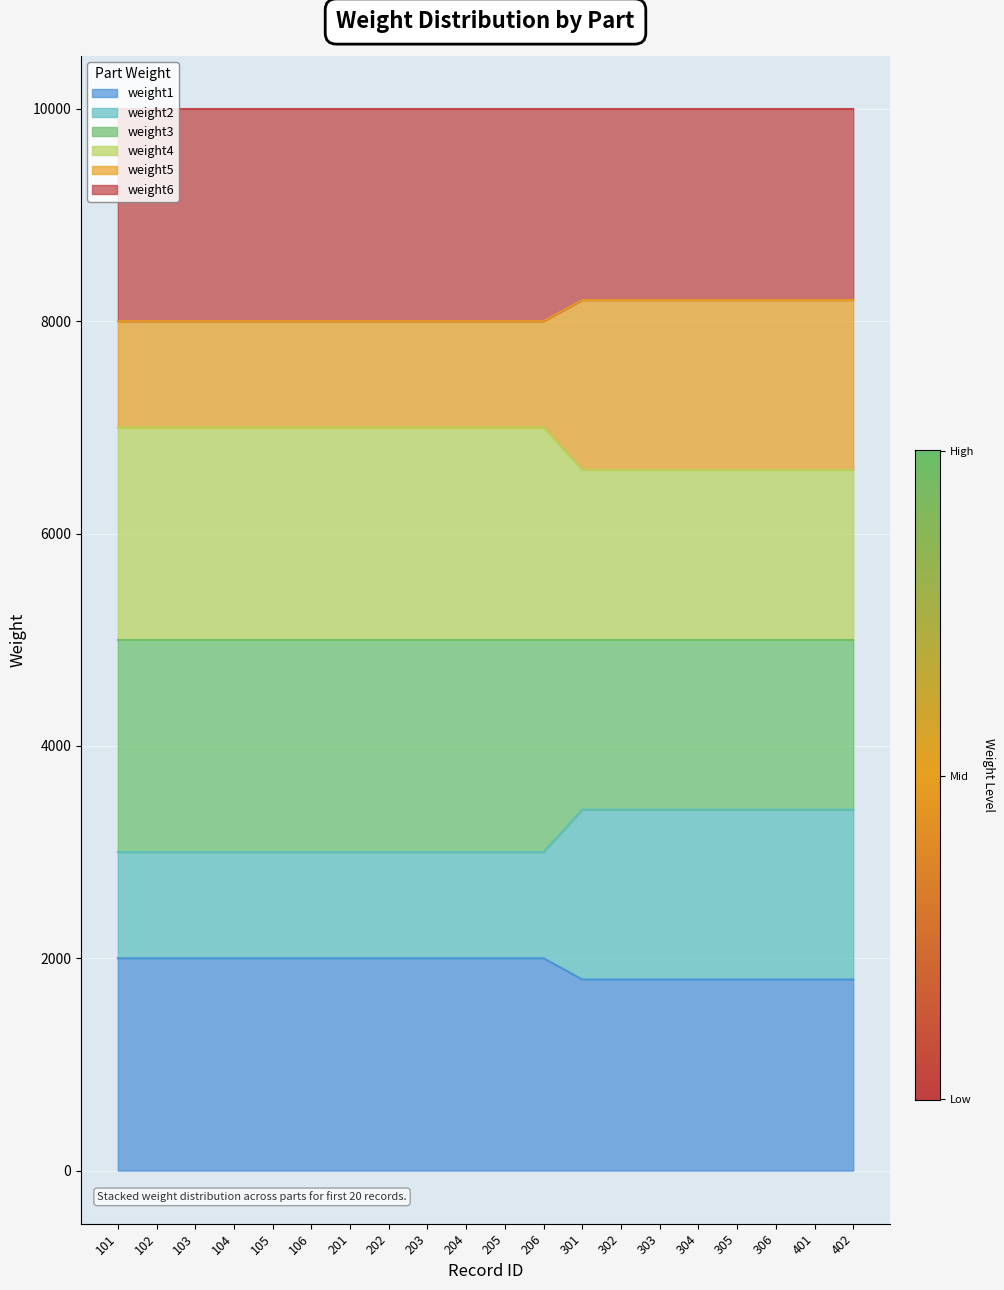

Does the chart display data point markers on the line(s)?

No